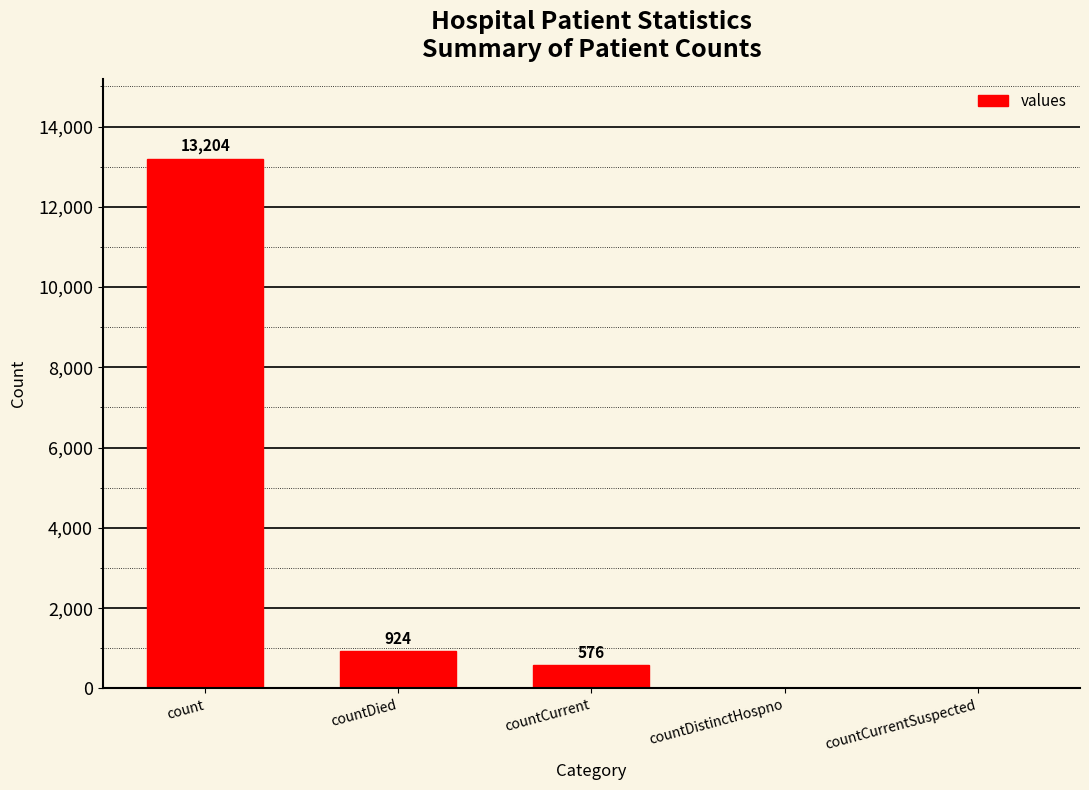

Where is the data nearest to the value 6602?

countDied